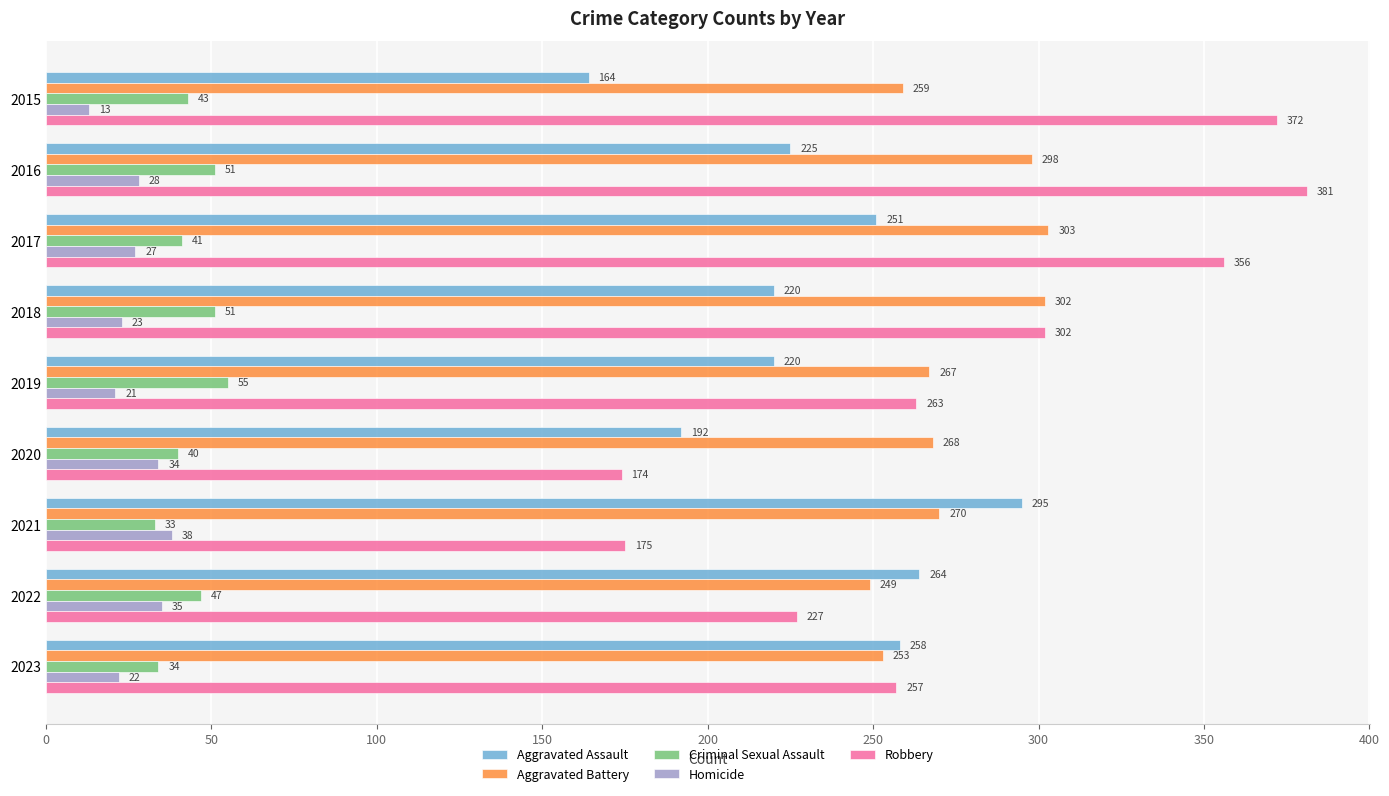

At which label is Aggravated Assault closest to 229?

2016